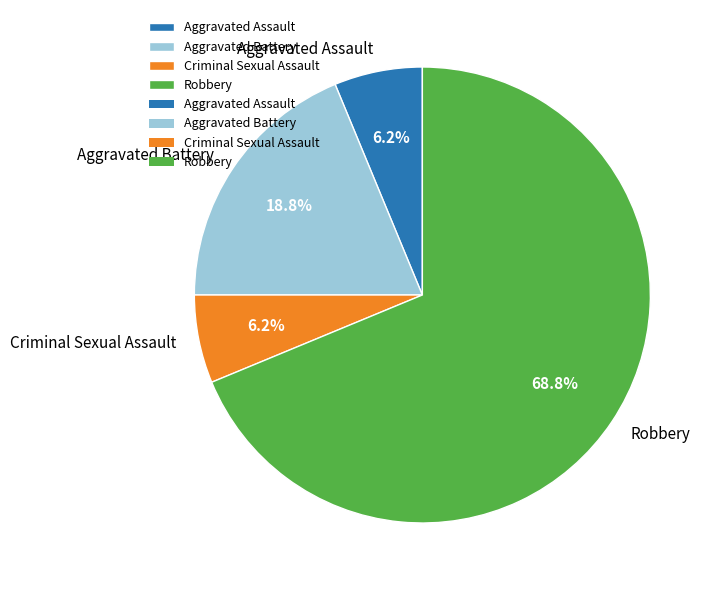

Does any single category account for the majority?

Yes